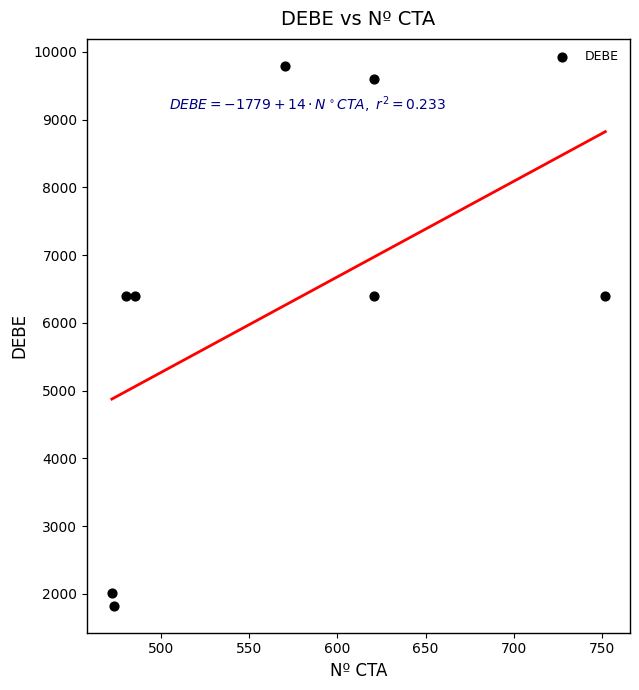

What is the average X value?

559